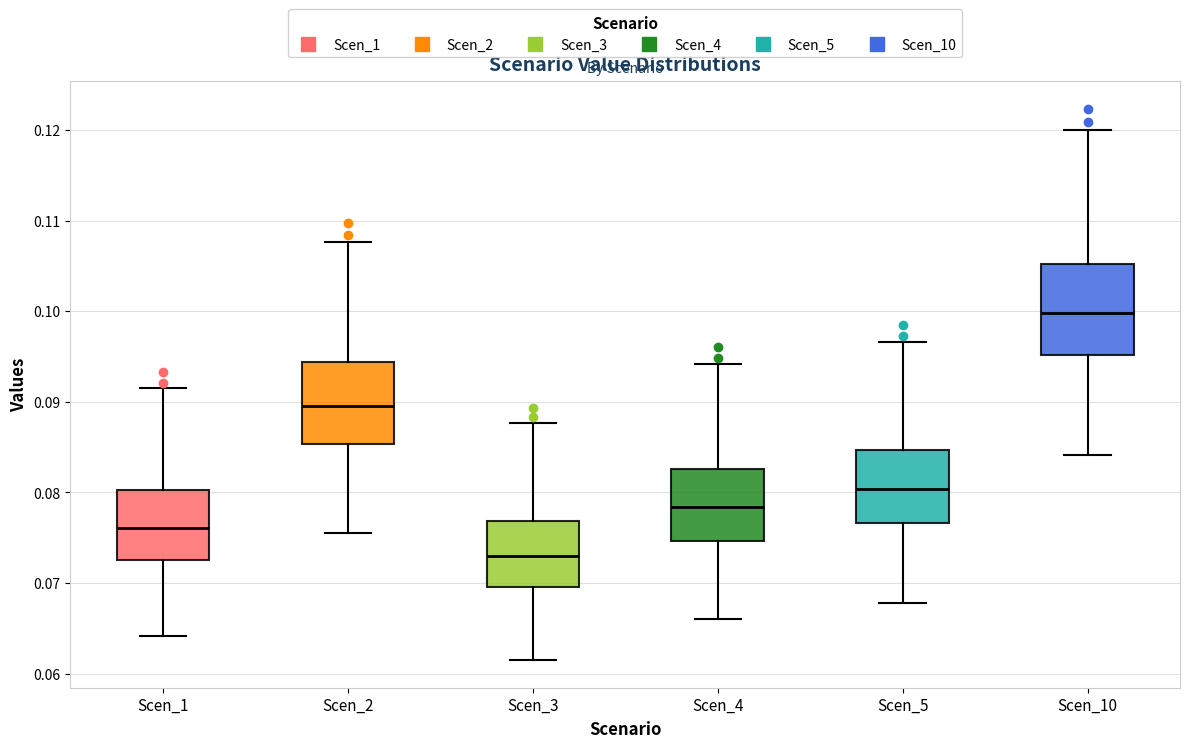

Reading left to right, transcribe this box plot: for each box, give where its median line is, the range the box spans, and where its two whiskers end, as read against the y-axis. The values are not printed on the chart, so give them approximately, as read against the axis.

Scen_1: median 0.076, box 0.073 to 0.080, whiskers 0.064 to 0.092
Scen_2: median 0.090, box 0.085 to 0.094, whiskers 0.076 to 0.108
Scen_3: median 0.073, box 0.070 to 0.077, whiskers 0.061 to 0.088
Scen_4: median 0.078, box 0.075 to 0.083, whiskers 0.066 to 0.094
Scen_5: median 0.080, box 0.077 to 0.085, whiskers 0.068 to 0.097
Scen_10: median 0.100, box 0.095 to 0.105, whiskers 0.084 to 0.120